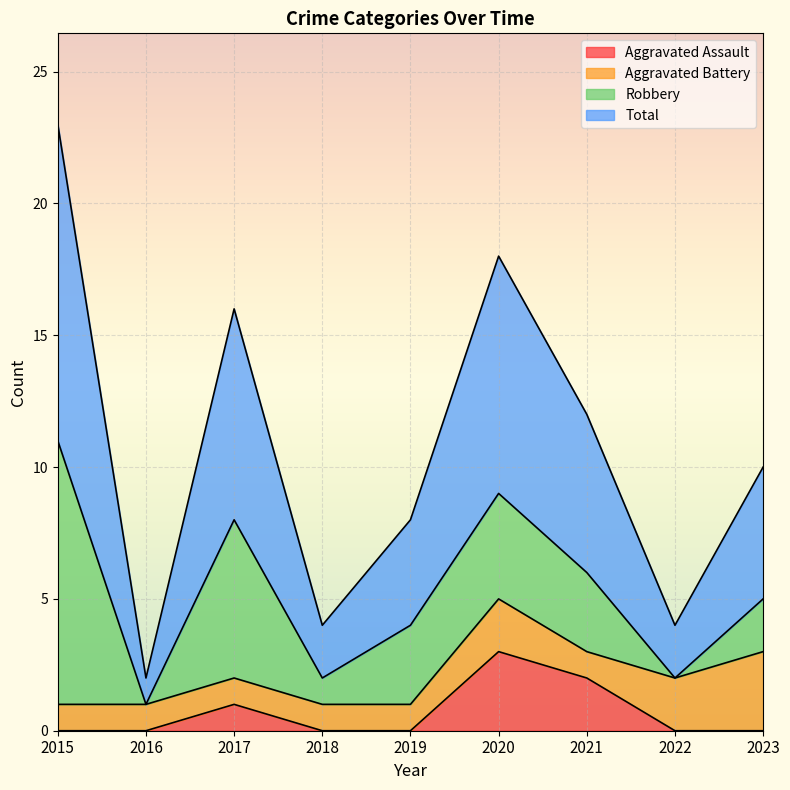

Between 2016 and 2018, which is larger?

2016